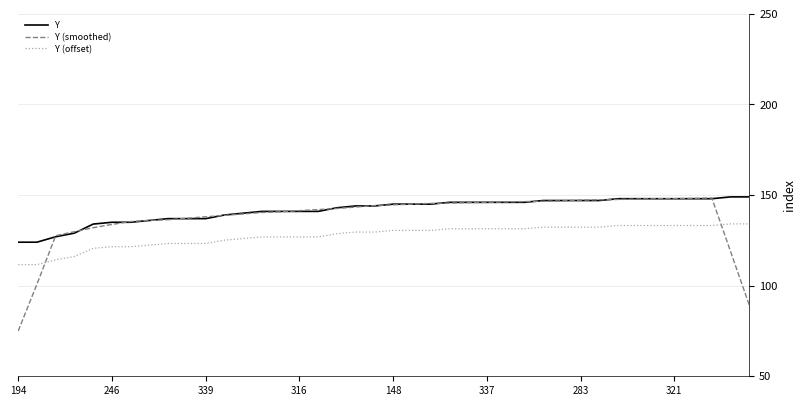

Which series has the widest spread of values?

Y (smoothed)